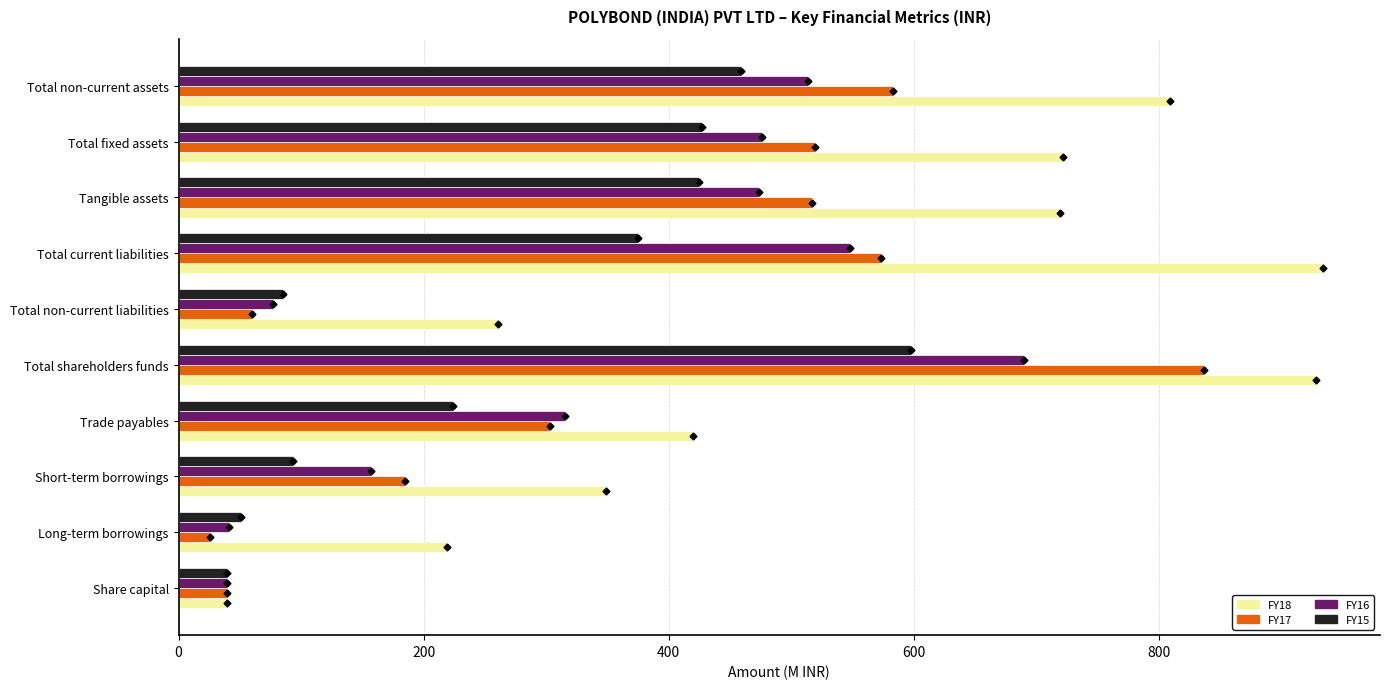

Rank the series by their maximum value, from highest to lowest.

FY18, FY17, FY16, FY15